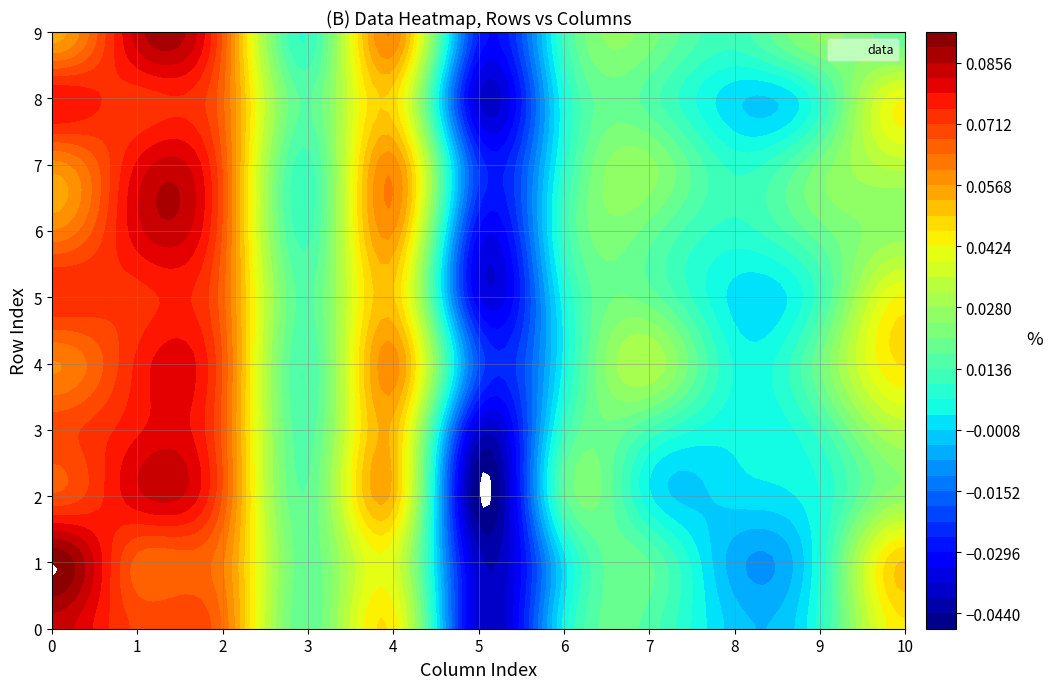

Which label corresponds to the largest value in the chart?

1